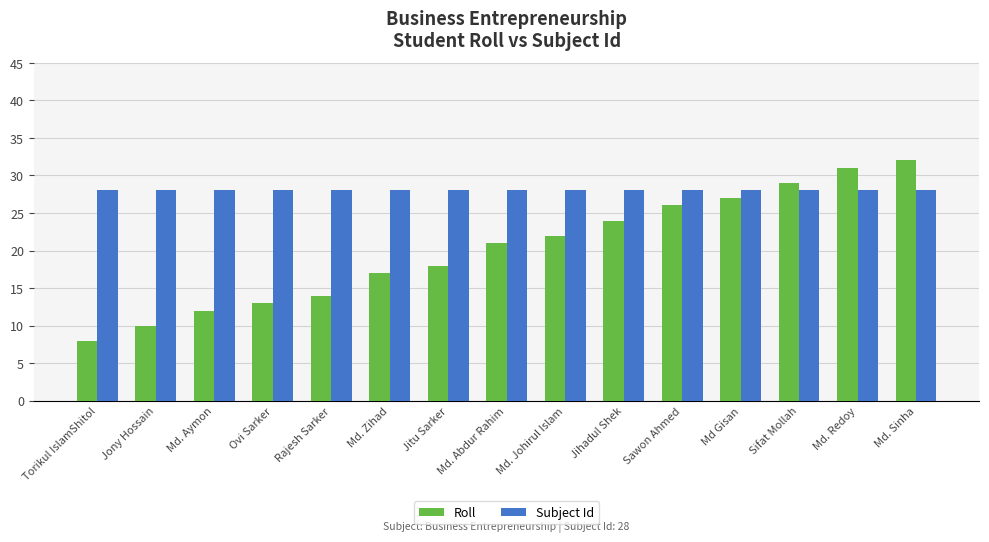

What is the approximate value of Subject Id at Sifat Mollah?

28